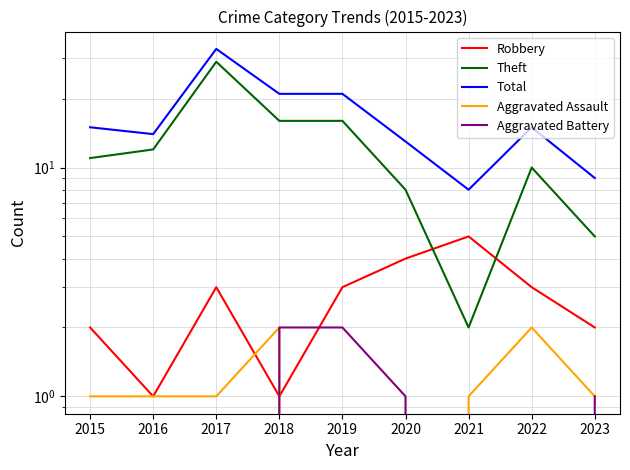

At which category does Theft reach its first local valley?

2021